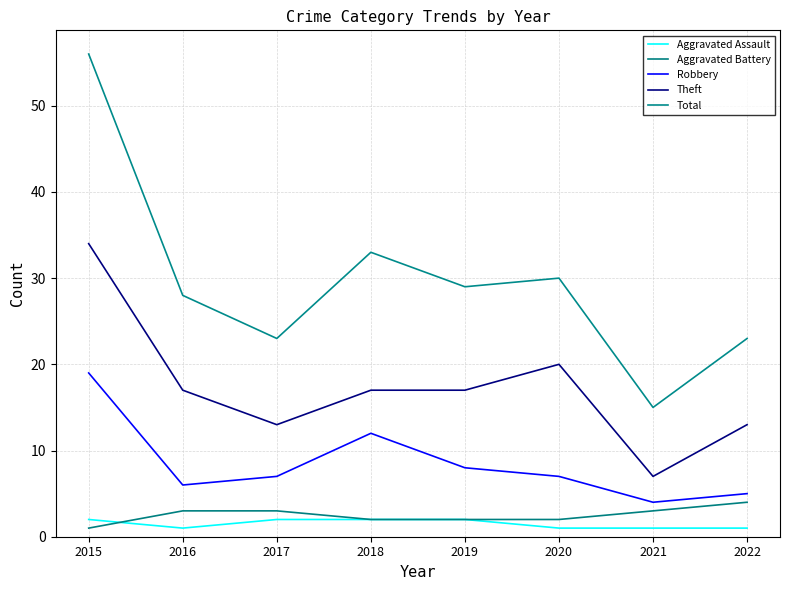

Where is the first local minimum for Aggravated Assault?

2016